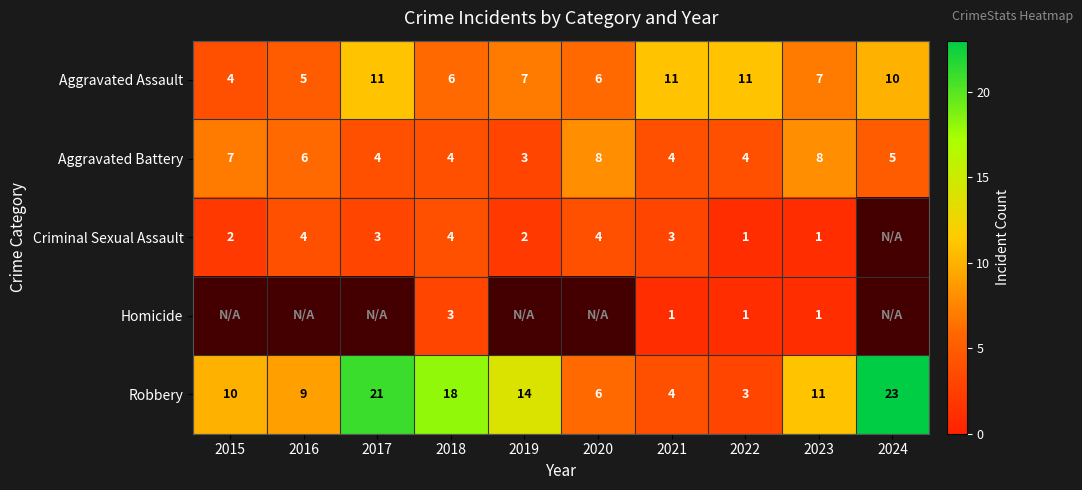

What is the difference between the highest and lowest values at 2019?

12.0